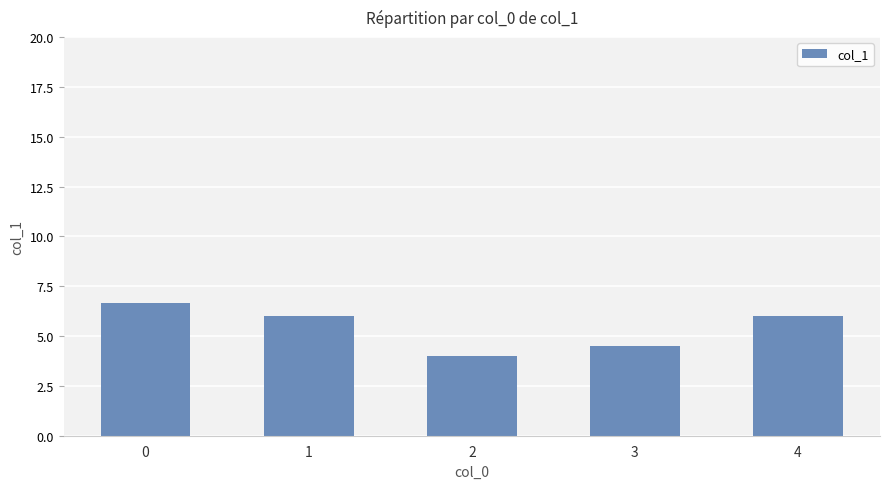

The value at 2 is 4.0. True or false?

True